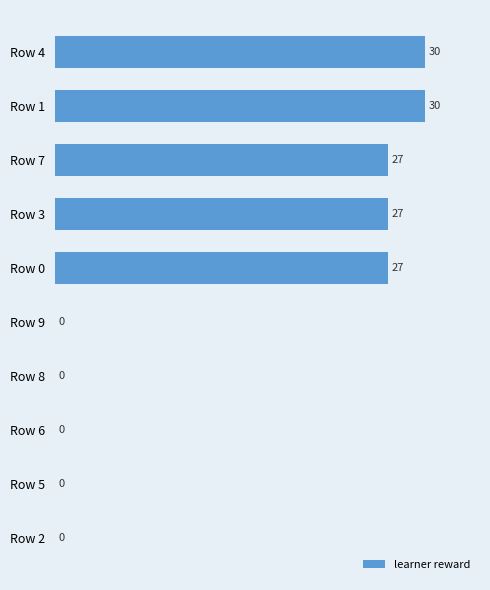

The value at Row 0 is 15. True or false?

False